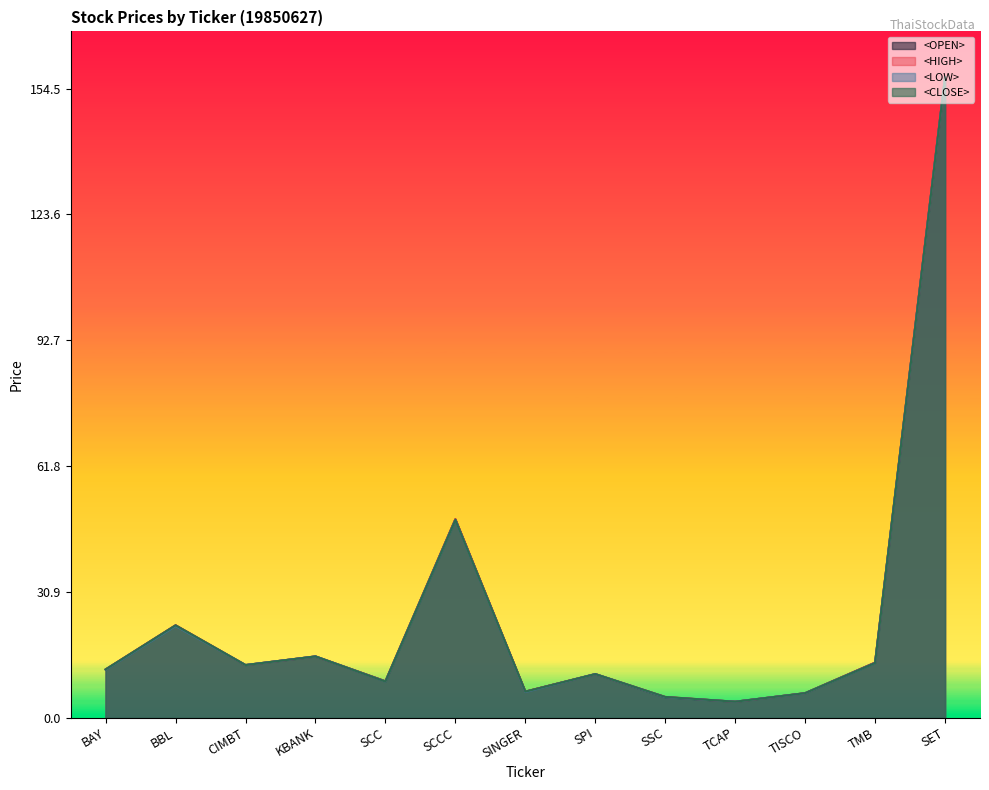

True or false: <CLOSE> has more than 0 points higher than both neighbors.

True